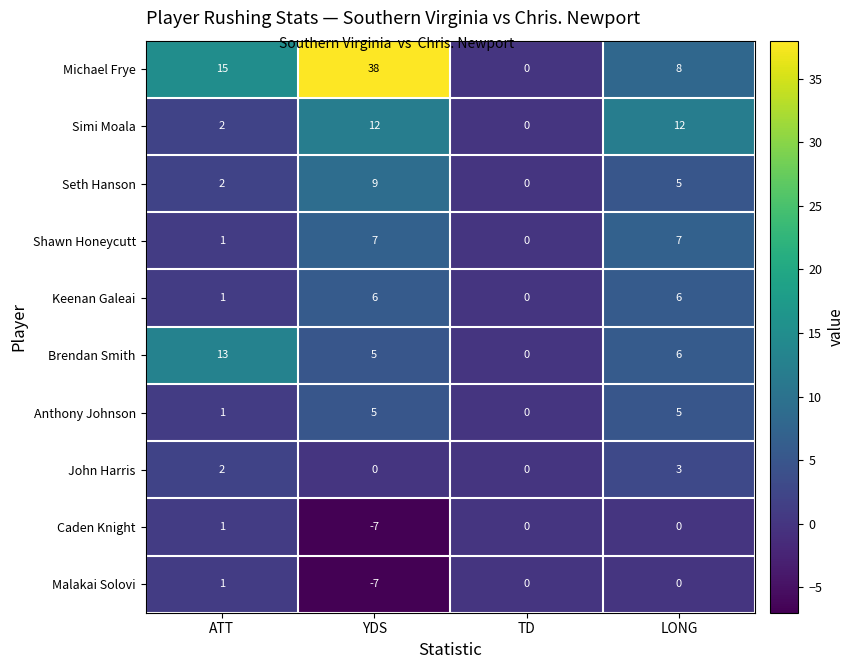

Which category has the lowest value across all series?

YDS